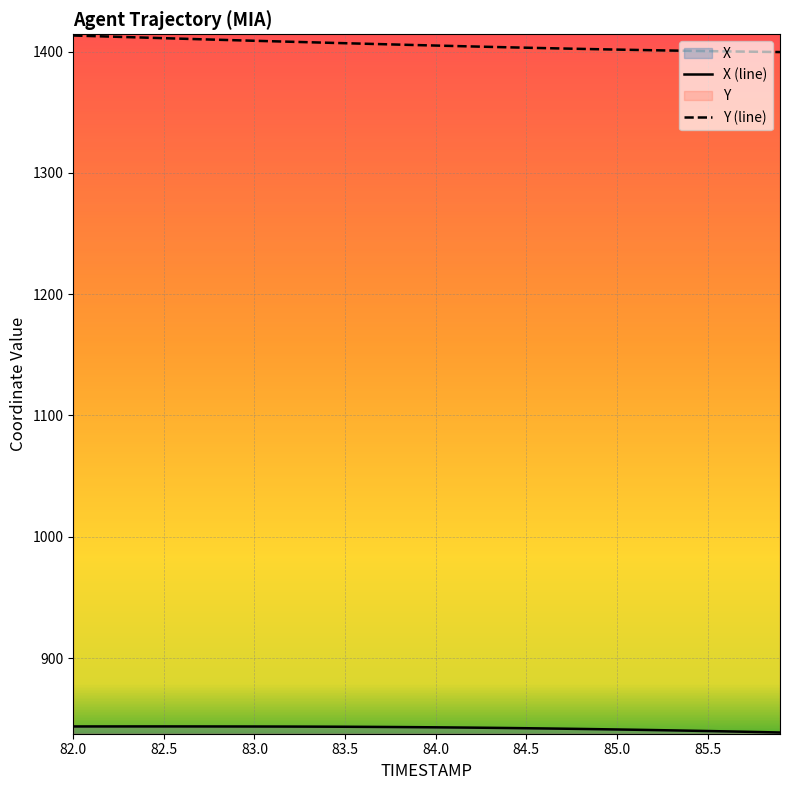

List the series in order of their overall mean, lowest first.

X (line), Y (line)